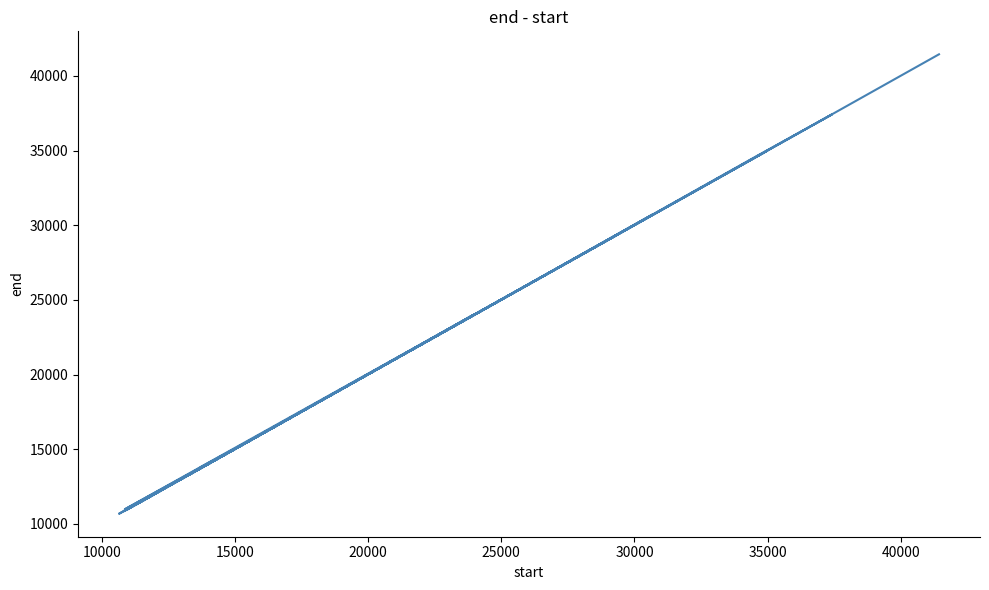

What is the sum of all values?

579568